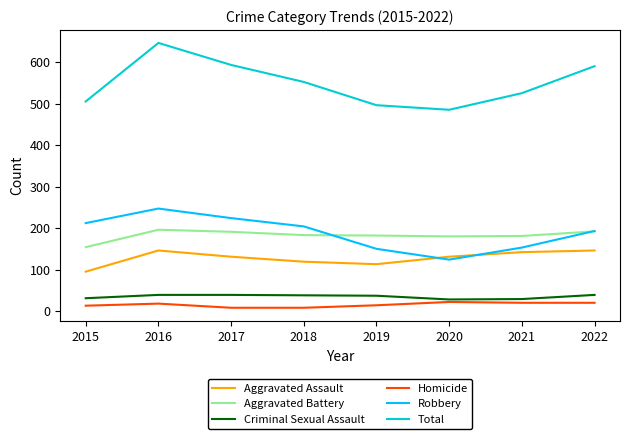

Which series has the largest range (max minus min)?

Total